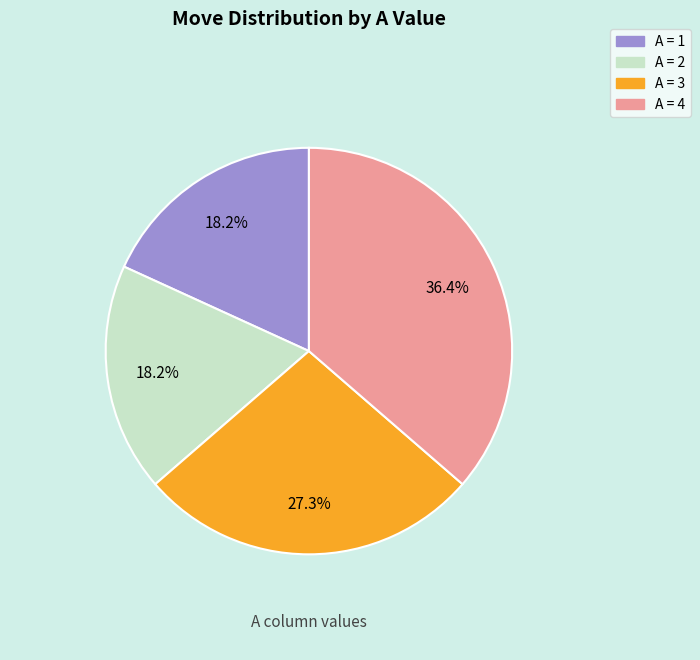

To the nearest percent, what is the difference between the largest and smallest slice percentages?

18%